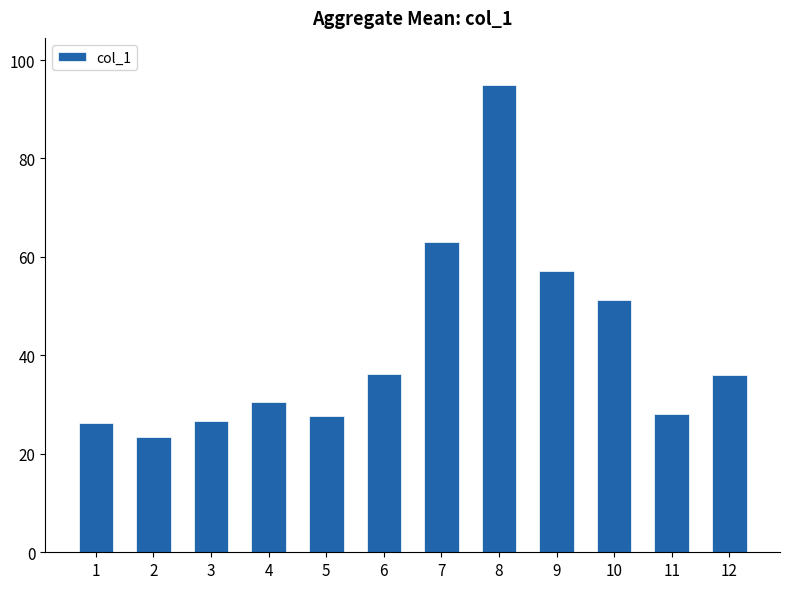

Approximately how many times larger is the value at 6 compared to 4?

1.2